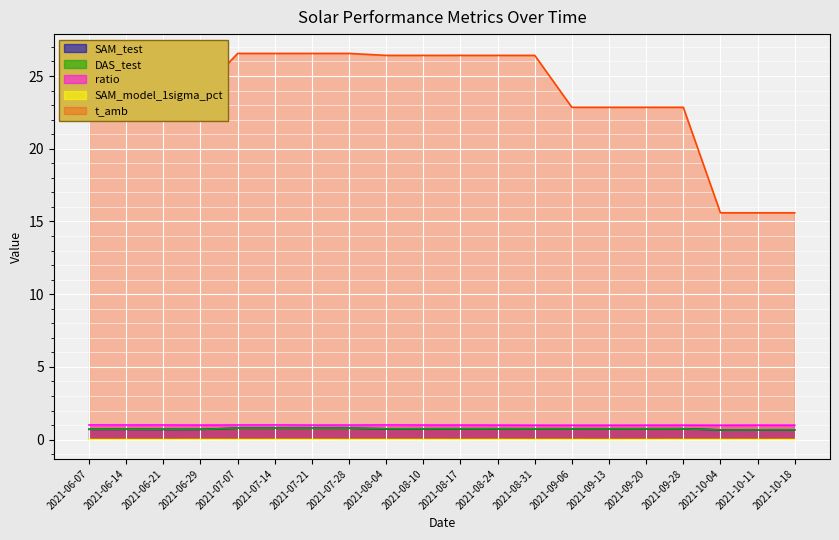

Is it true that ratio equals 1.0 at 2021-08-24?

True